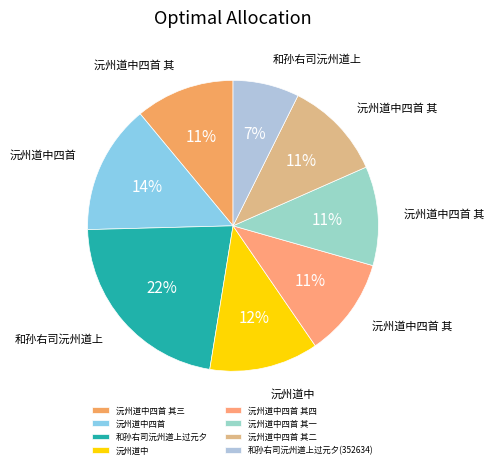

What is the smallest slice in the pie chart?

和孙右司沅州道上过元夕(352634)